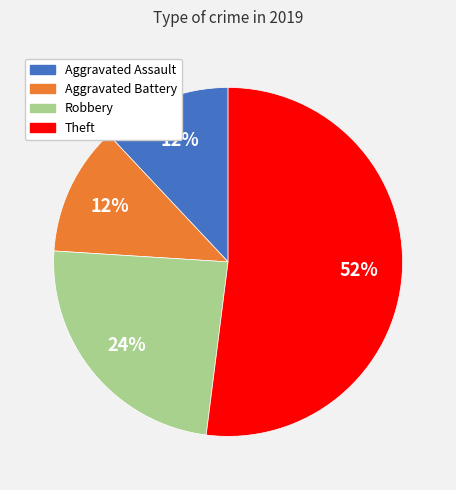

To the nearest percent, what portion does Theft represent?

52%